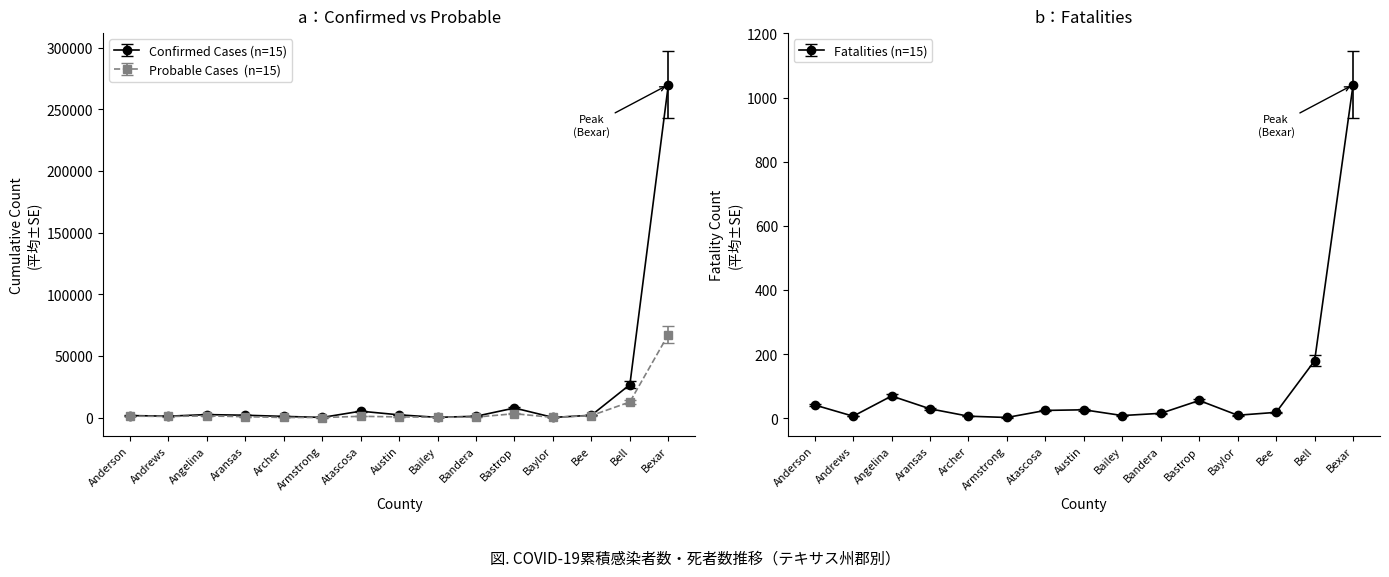

Is this an area chart (filled region under the line)?

No